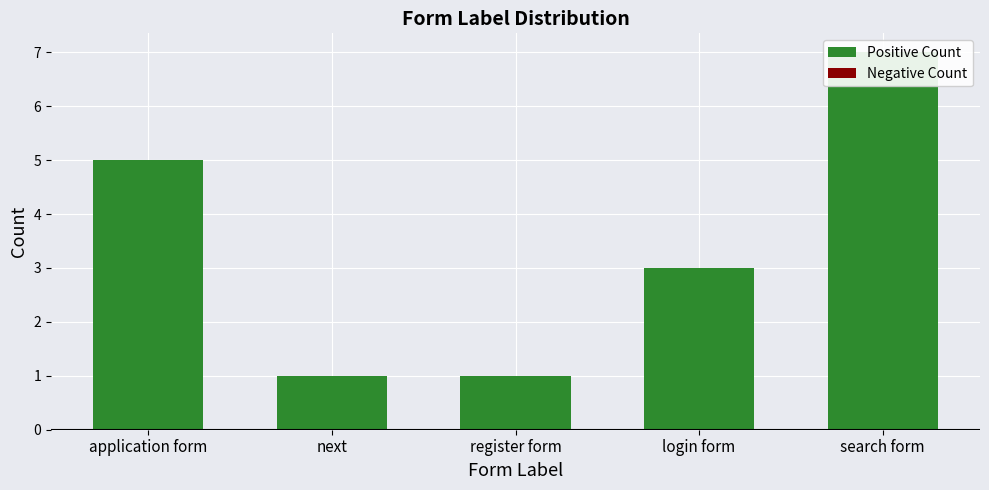

Reading right to left, transcribe all the data shown in this chart.

Positive Count: search form=7	login form=3	register form=1	next=1	application form=5
Negative Count: search form=0	login form=0	register form=0	next=0	application form=0